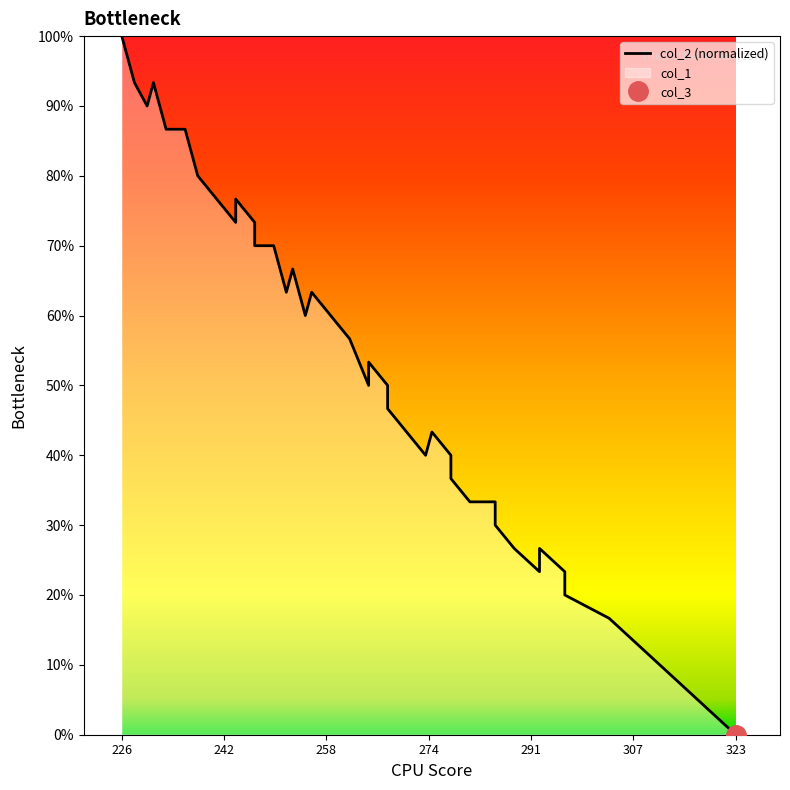

How many points are lower than both their immediate neighbors (excluding endpoints)?

7